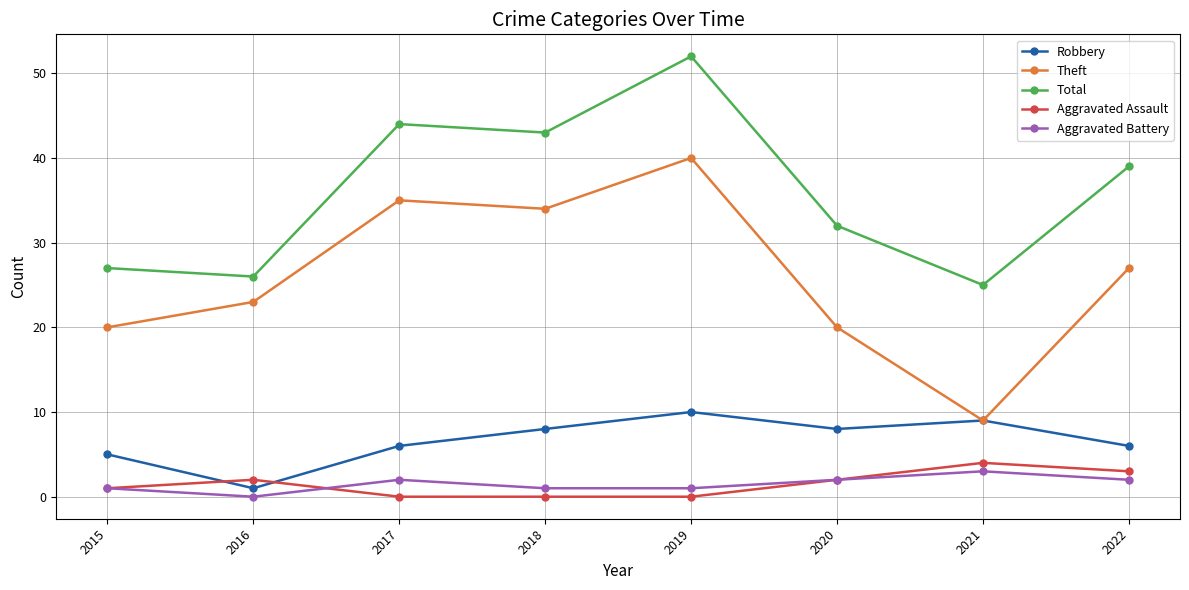

At 2022, list the series in order from largest to smallest.

Total, Theft, Robbery, Aggravated Assault, Aggravated Battery